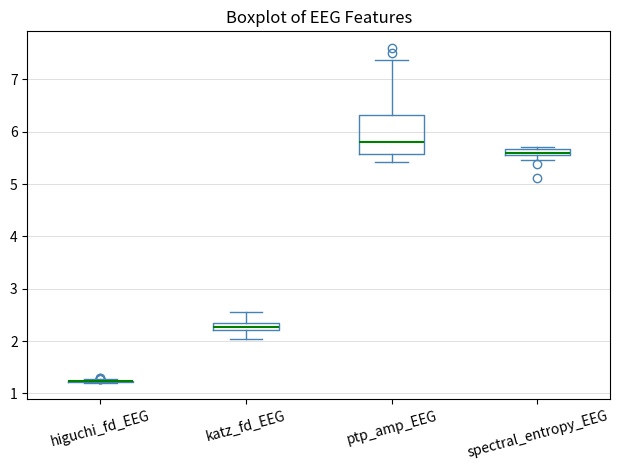

Which box is the tallest, from its lower edge to its upper edge?

ptp_amp_EEG